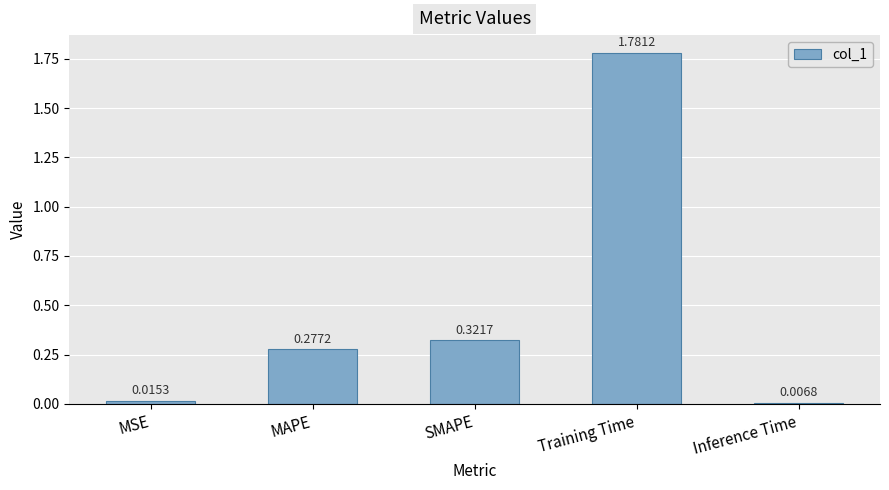

What is the average value?

0.5